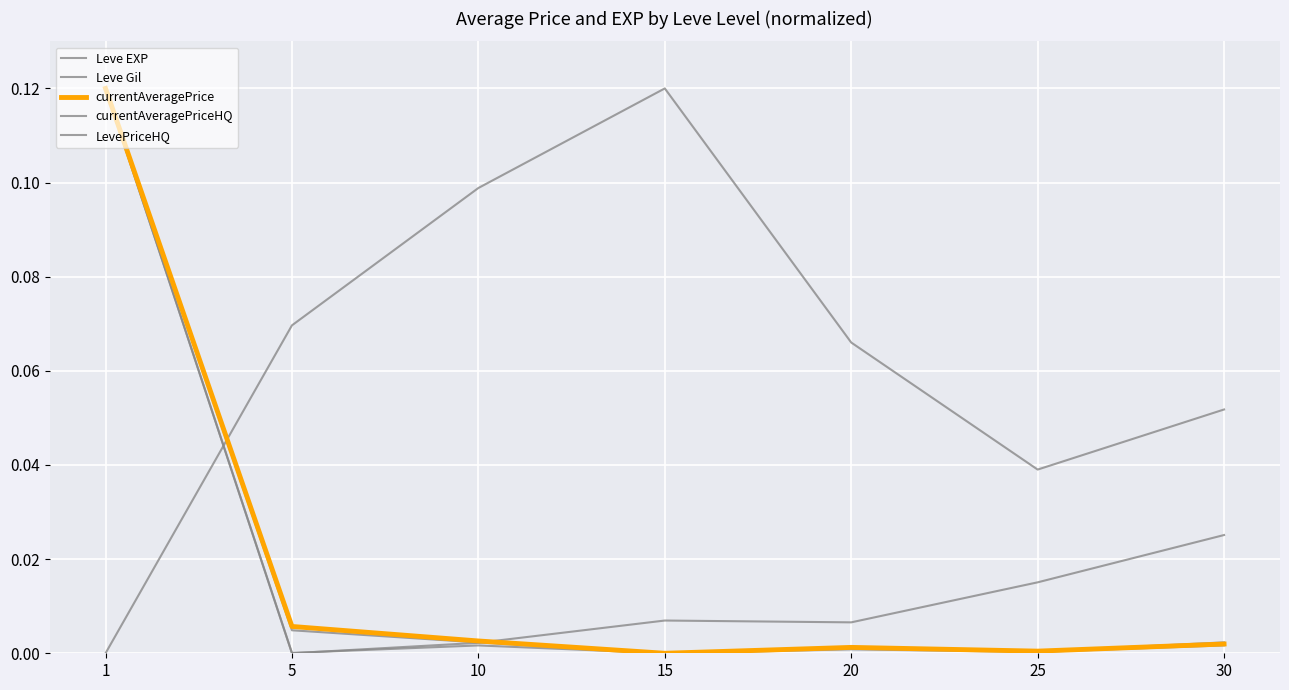

The value of Leve EXP at 5 is 0.1. True or false?

False